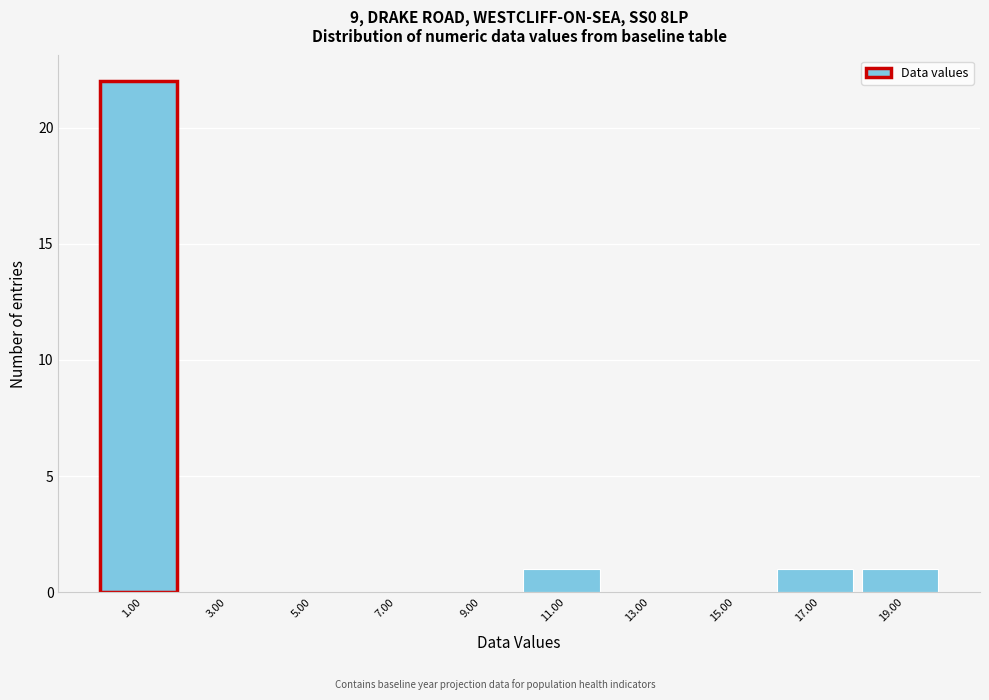

Reading left to right, transcribe this chart: for each bar, give the range it covers on the x-axis and its height. The values are not printed on the chart, so give them approximately, as read against the axis.

0 to 2: 22
2 to 4: 0
4 to 6: 0
6 to 8: 0
8 to 10: 0
10 to 12: 1
12 to 14: 0
14 to 16: 0
16 to 18: 1
18 to 20: 1